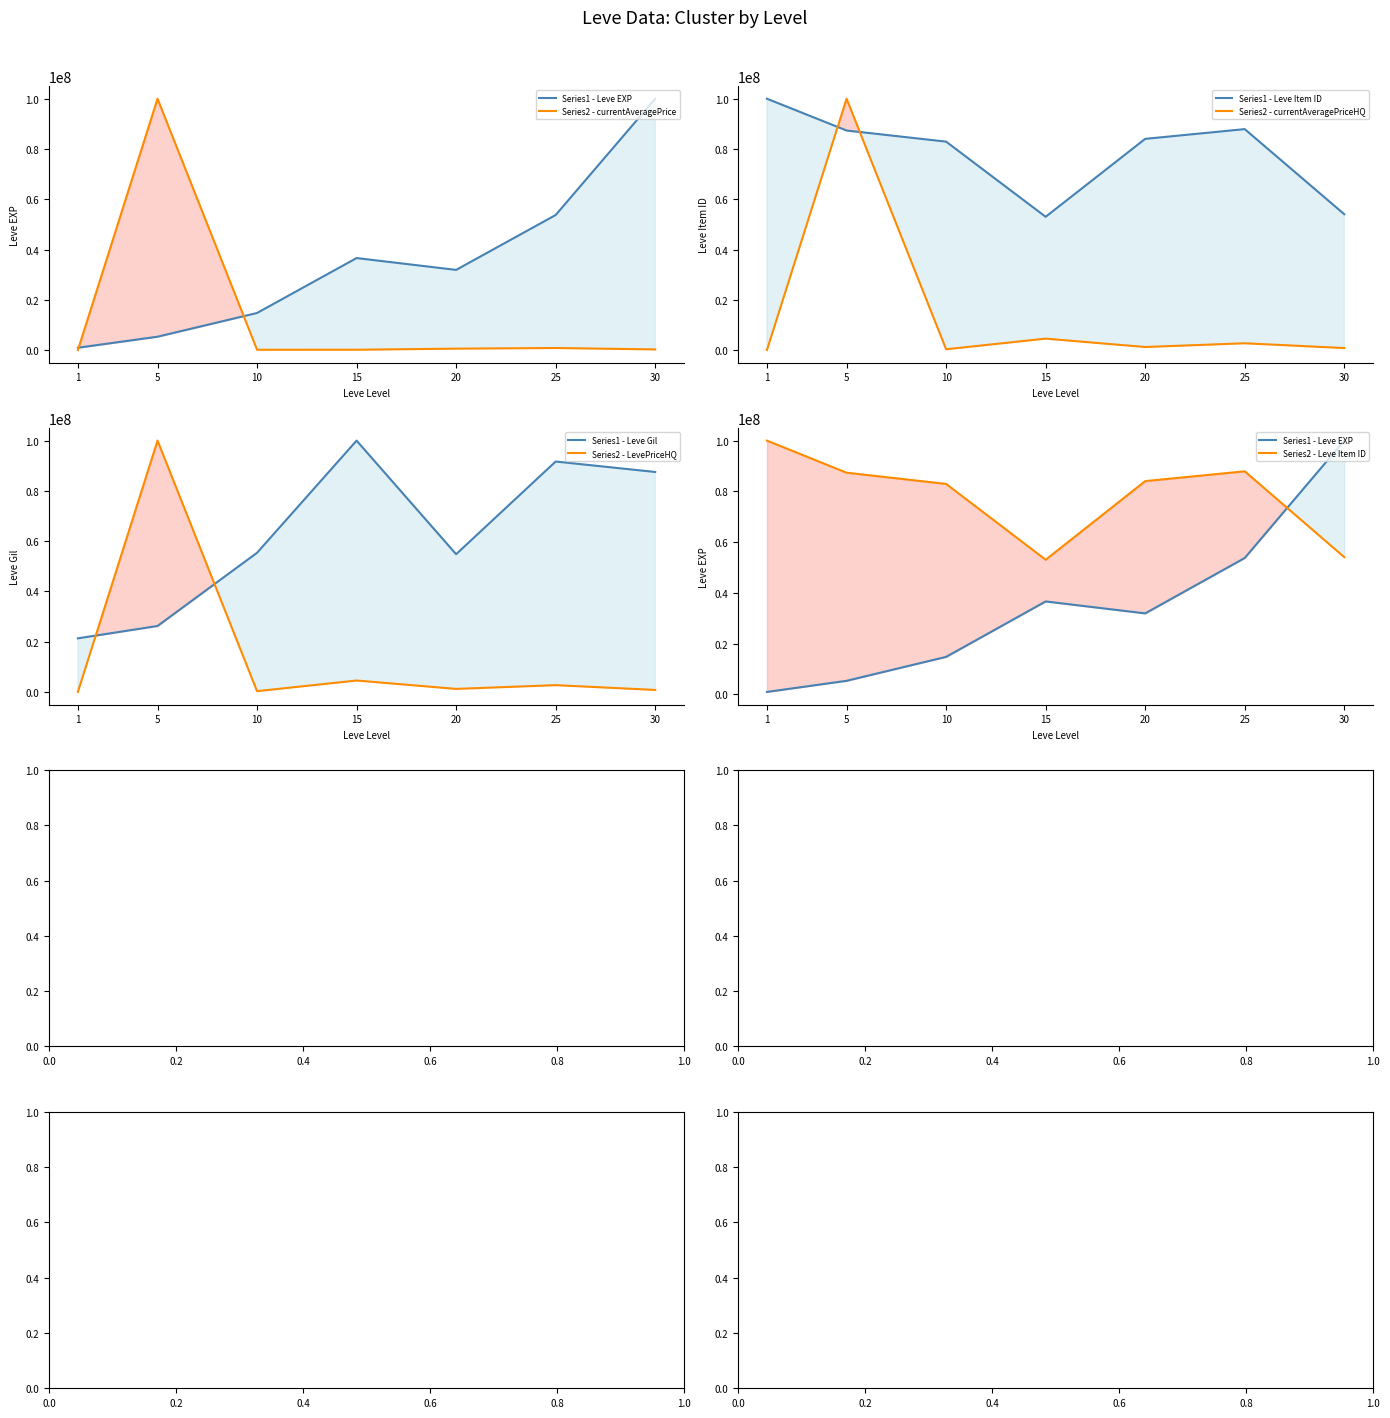

At 5, list the series in order from largest to smallest.

currentAveragePrice, currentAveragePriceHQ, LevePriceHQ, Leve Item ID, Leve Gil, Leve EXP